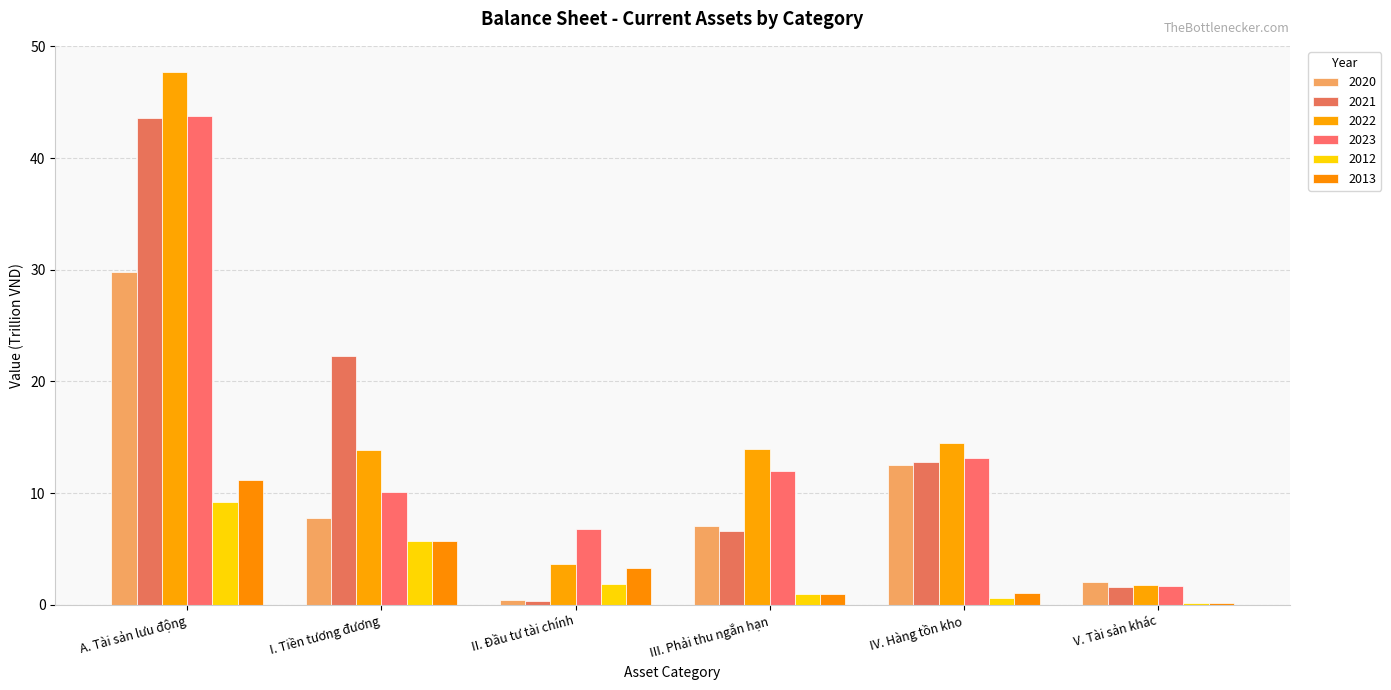

Does the chart contain stacked bars?

No